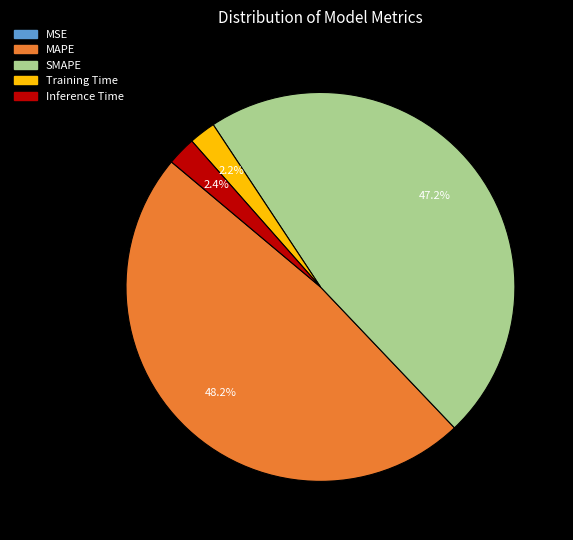

What percentage is NOT represented by Inference Time?

97.6%